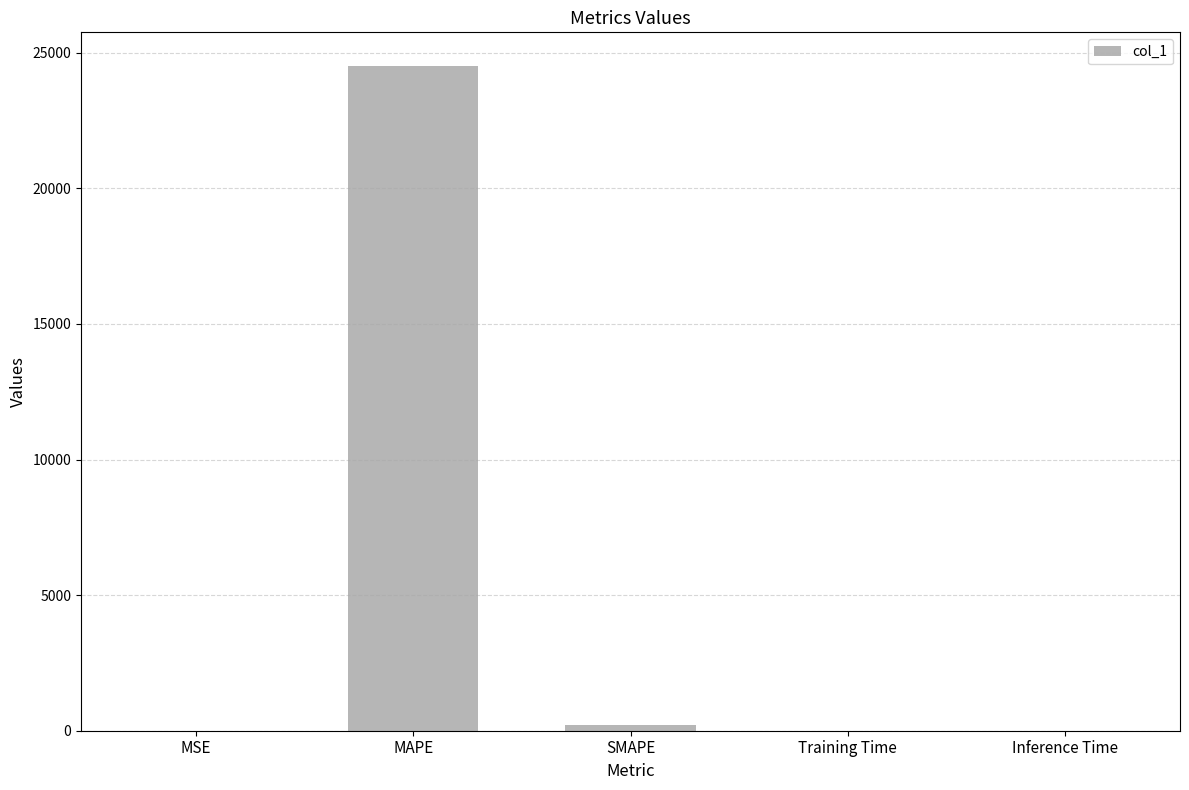

The chart shows a value of 34001.8 at MAPE. True or false?

False